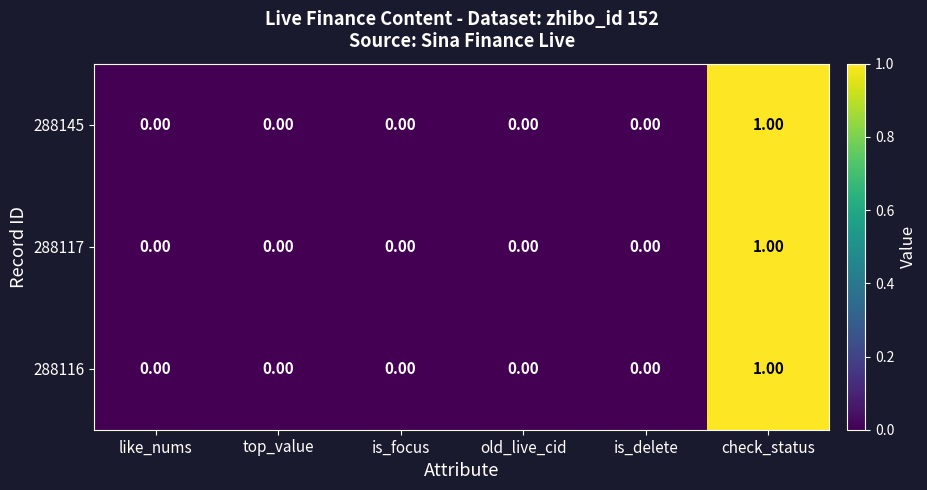

At which category does the chart reach its peak across all series?

check_status